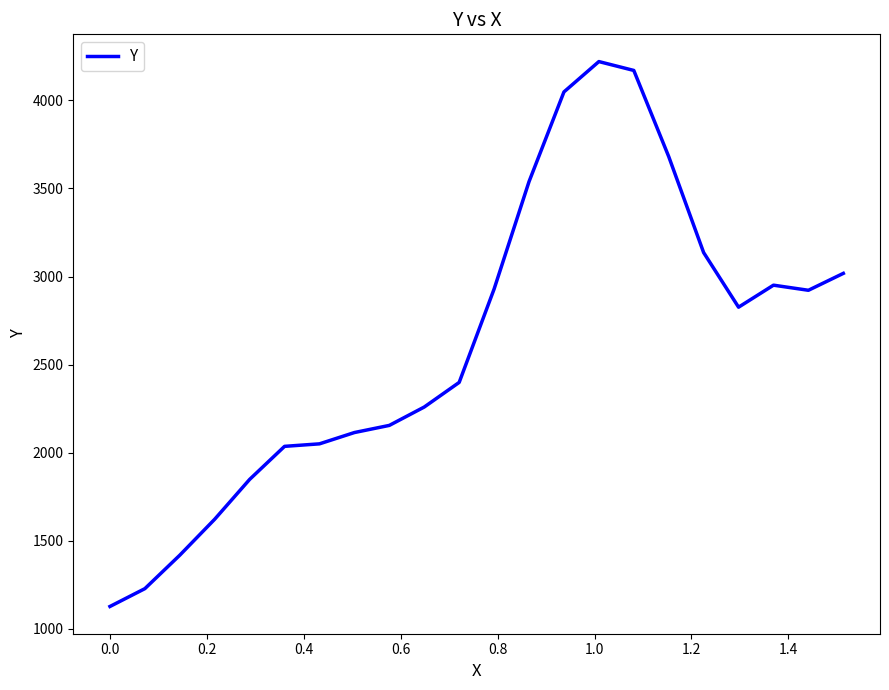

What is the difference between the maximum and minimum values?

3093.3